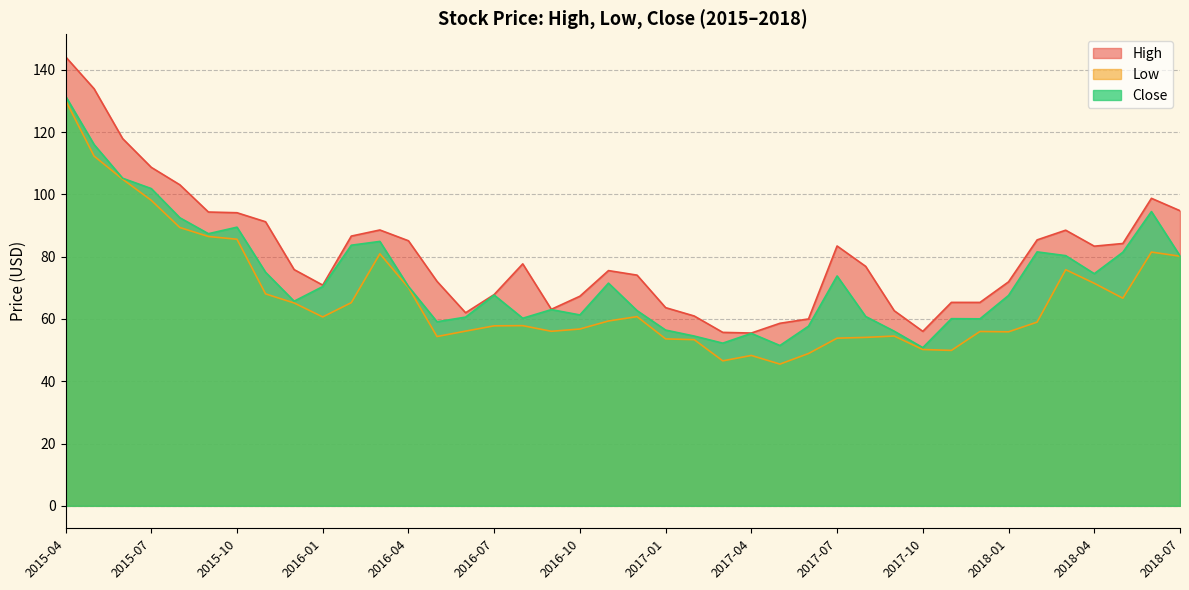

What is the average value of the Close series?

73.2